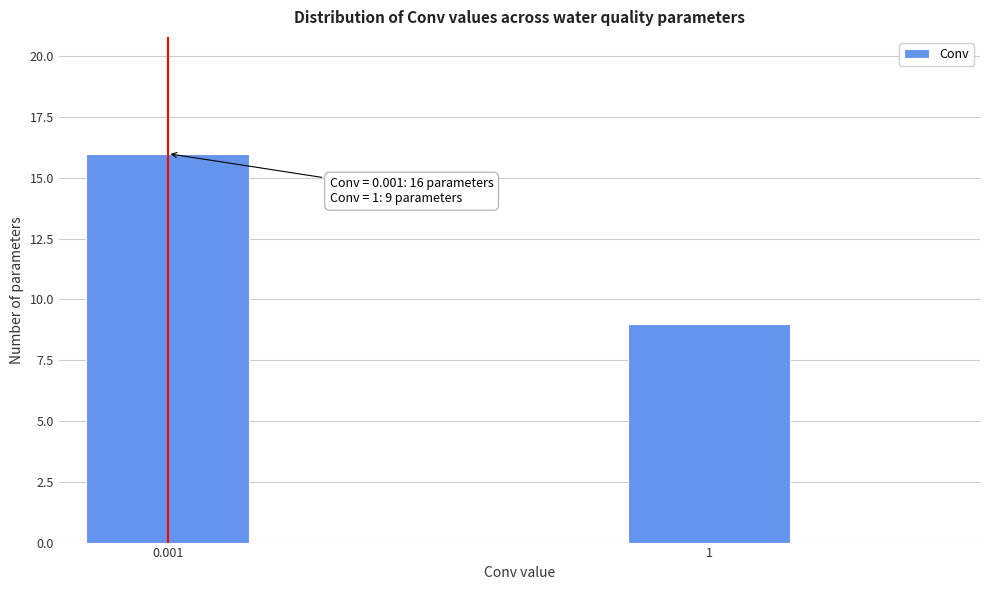

Reading left to right, transcribe all the data shown in this chart.

16	9